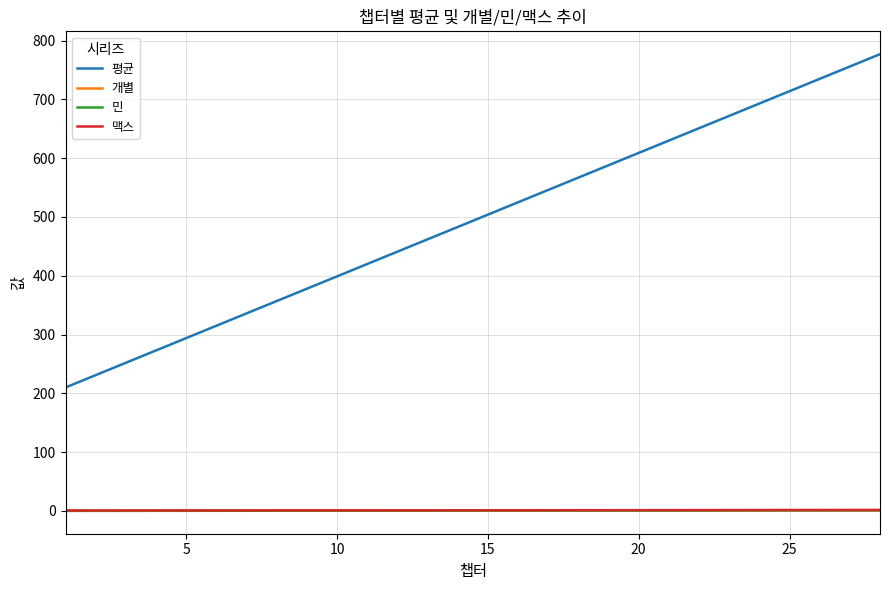

What is the sum of all 맥스 values?

31.4